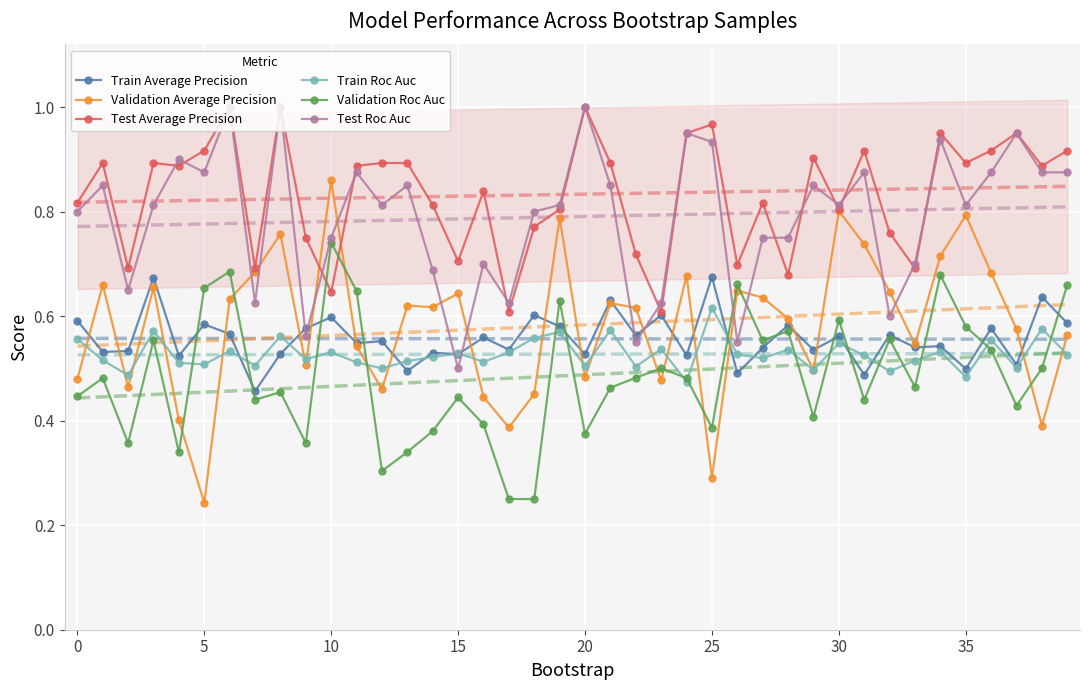

True or false: Test Average Precision and Train Average Precision intersect in this chart.

False